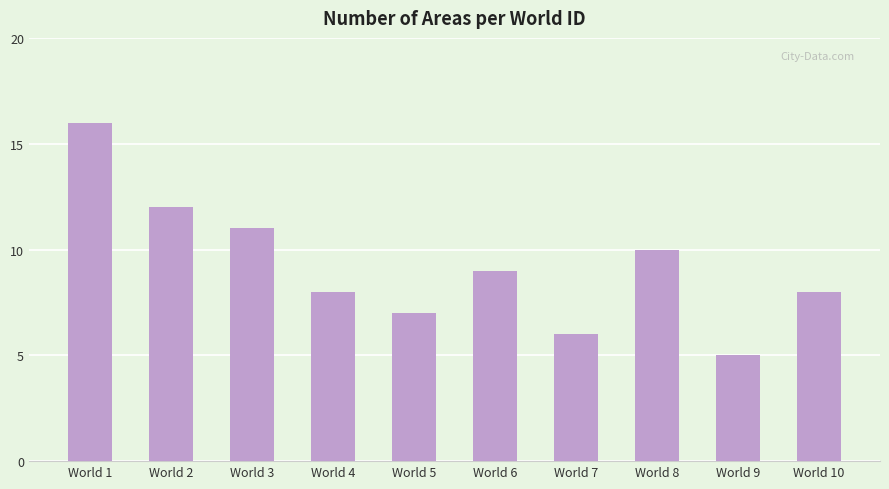

The chart shows a value of 4 at World 10. True or false?

False